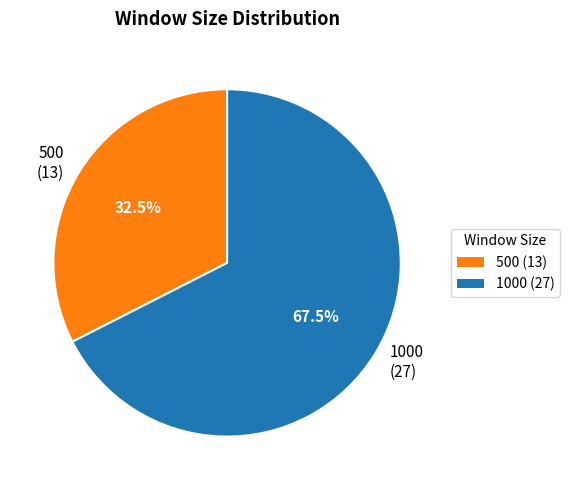

Which slice represents more than half of the pie?

1000 (27)